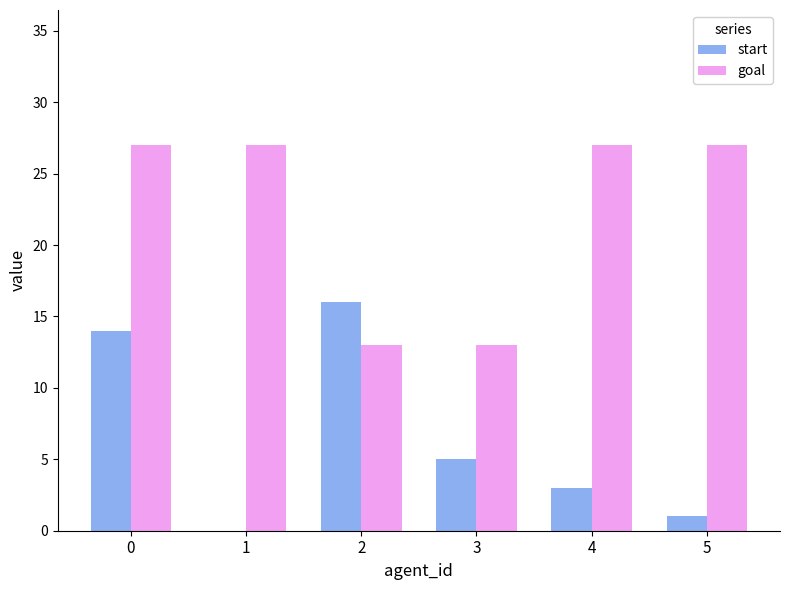

What are all the series names shown in the legend?

start, goal